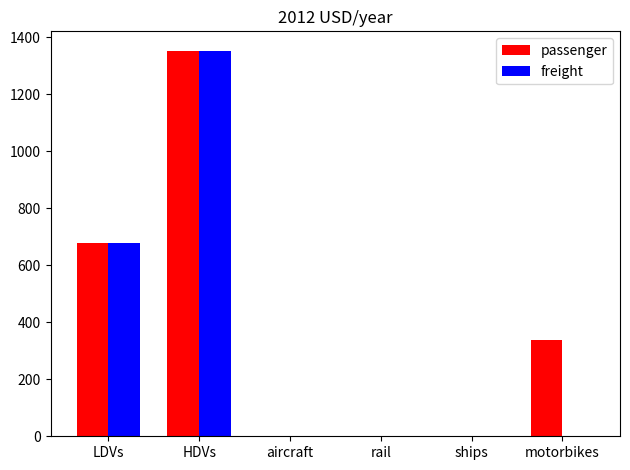

How many data points does each series have?

6